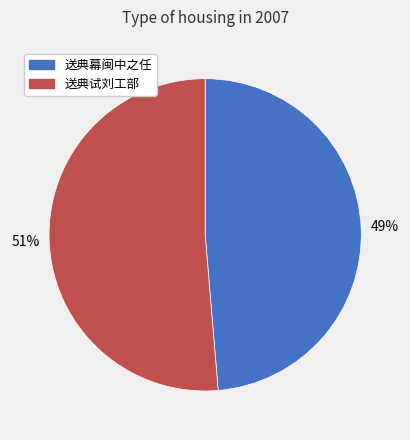

Between 送典幕闽中之任 and 送典试刘工部, which is larger?

送典试刘工部